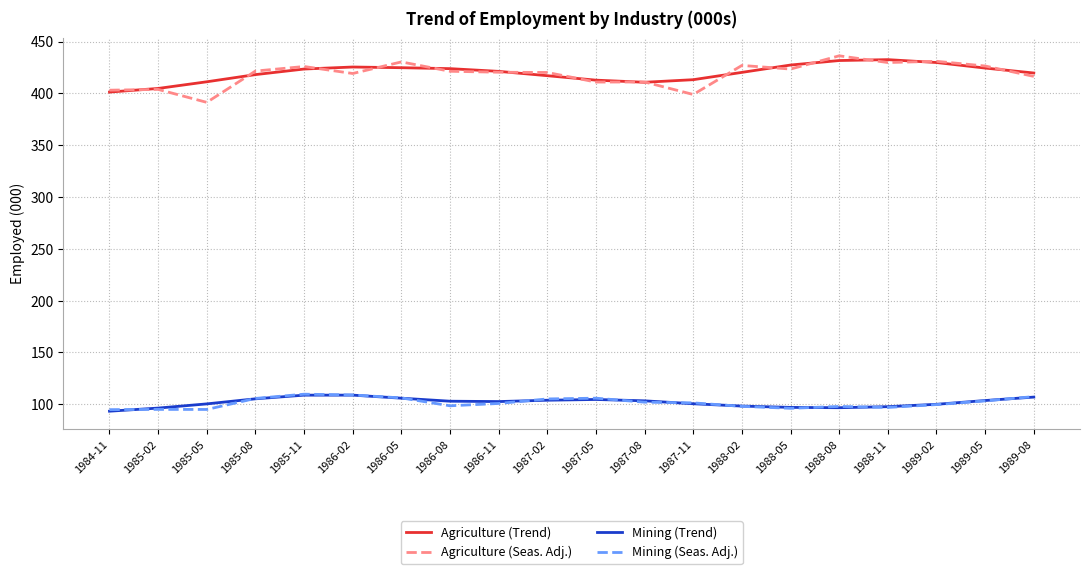

What is the spread (max minus min) of values at 1986-05?

324.4